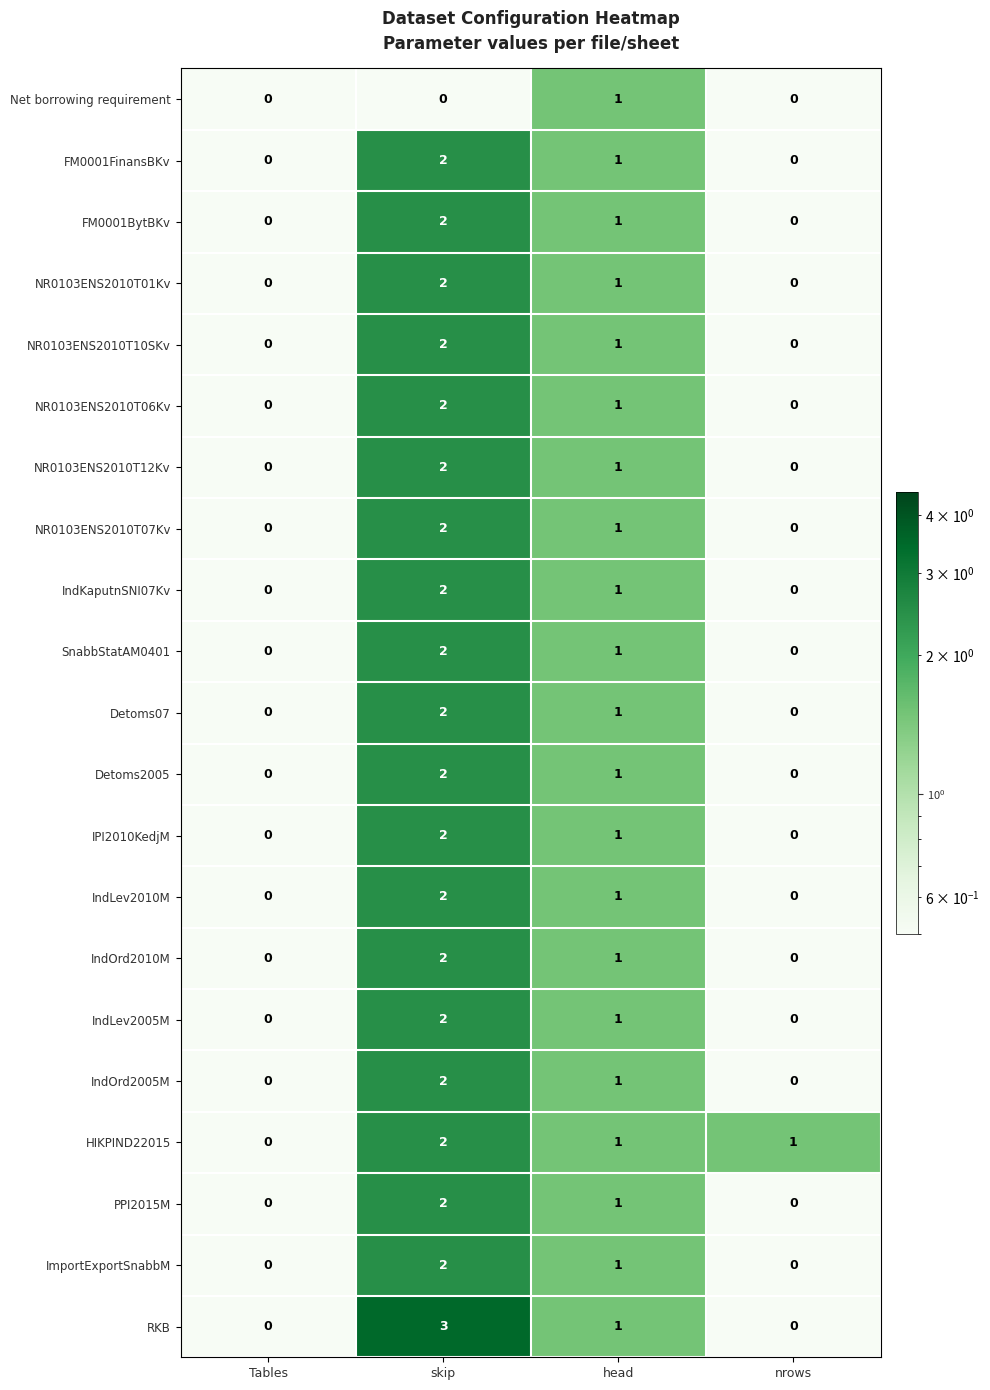

The value of FM0001BytBKv at Tables is 0. True or false?

True